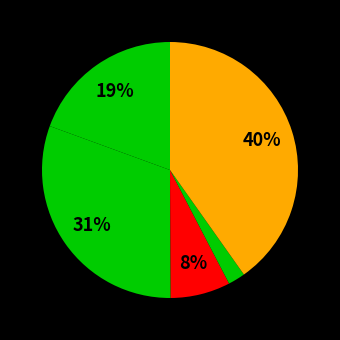

How many segments does this pie chart have?

5